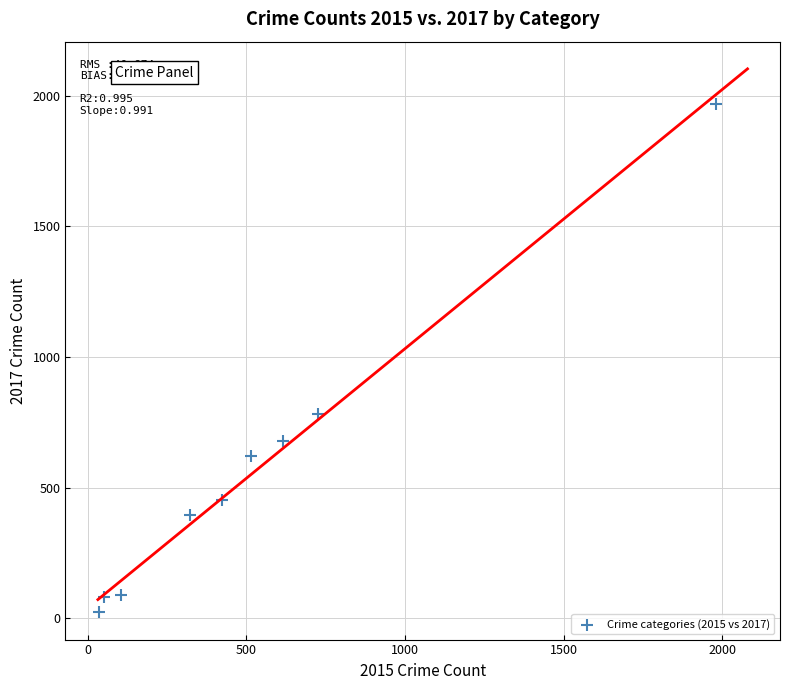

What is the range of X values (max minus min)?

1946